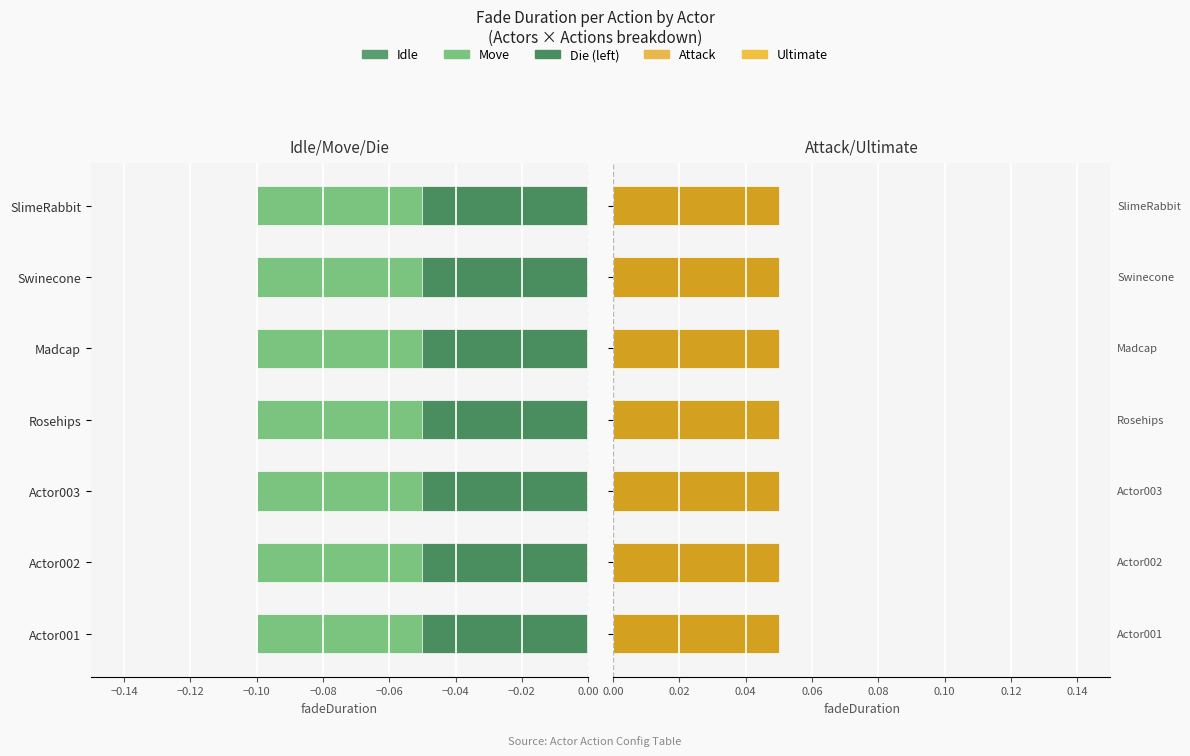

What are all the series names shown in the legend?

Idle, Move, Die, Attack, Ultimate